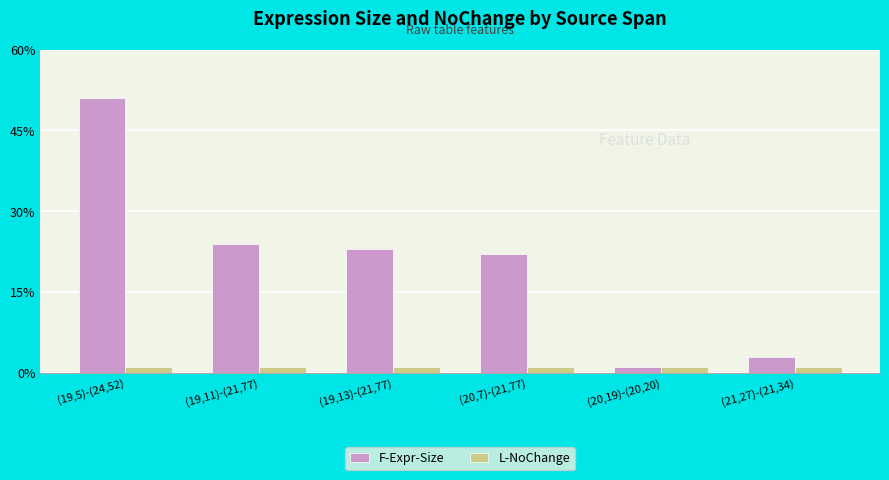

At how many categories does at least one series exceed 2?

5